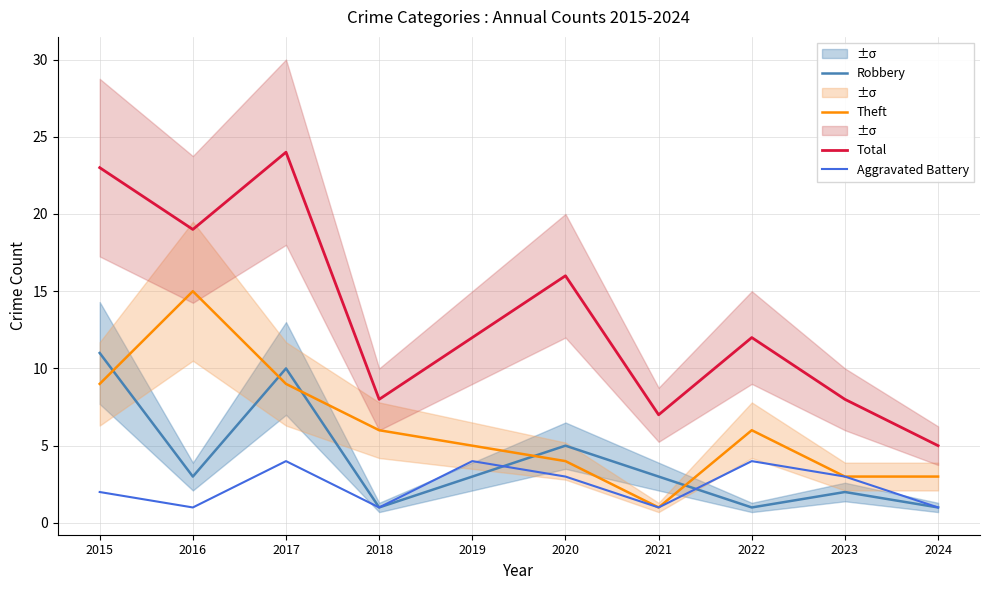

Reading left to right, list all the values displayed in this chart.

Robbery: 2015=11	2016=3	2017=10	2018=1	2019=3	2020=5	2021=3	2022=1	2023=2	2024=1
Theft: 2015=9	2016=15	2017=9	2018=6	2019=5	2020=4	2021=1	2022=6	2023=3	2024=3
Total: 2015=23	2016=19	2017=24	2018=8	2019=12	2020=16	2021=7	2022=12	2023=8	2024=5
Aggravated Battery: 2015=2	2016=1	2017=4	2018=1	2019=4	2020=3	2021=1	2022=4	2023=3	2024=1